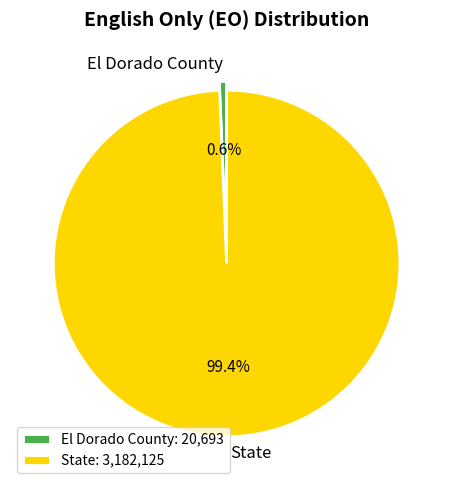

What is the majority slice?

State